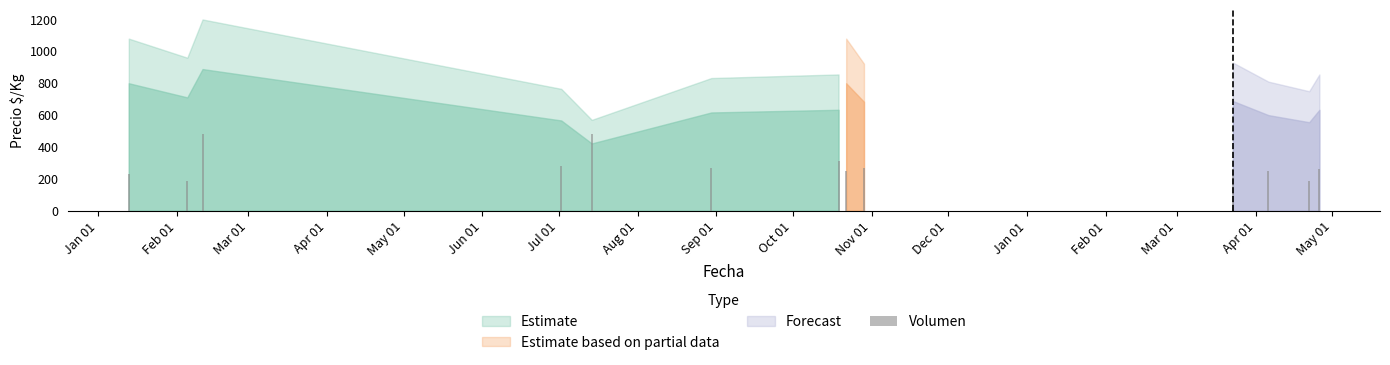

What is the greatest value displayed?

480.0